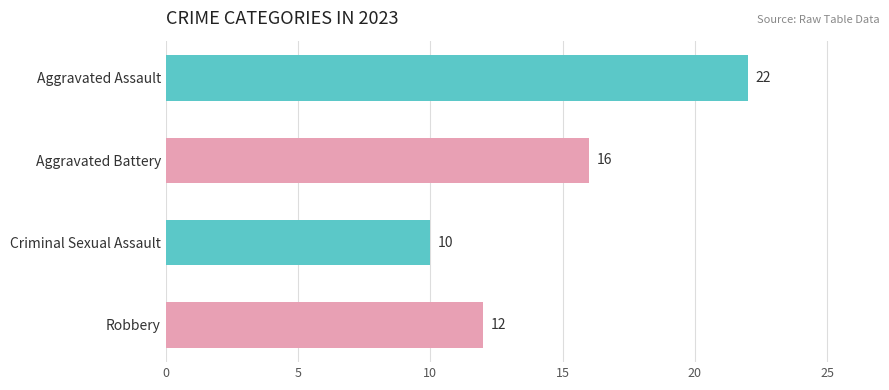

What is the average value?

15